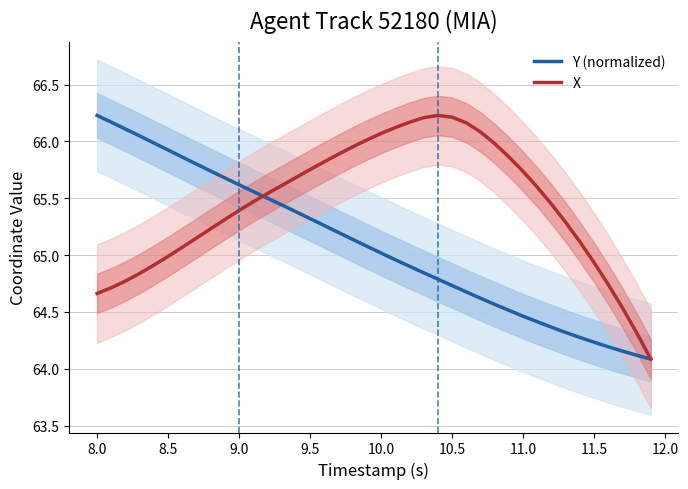

What are all the series names shown in the legend?

Y (normalized), X